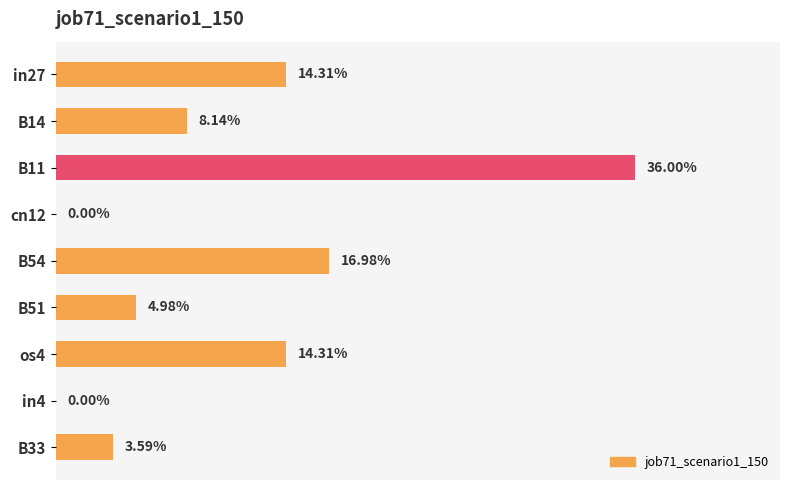

Count the number of categories in the chart.

9